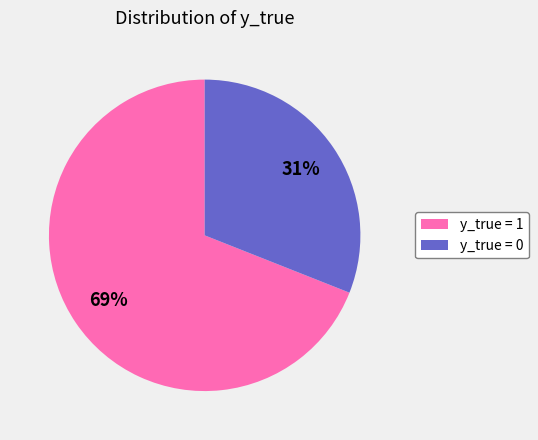

Approximately how many times larger is the value at y_true = 1 compared to y_true = 0?

2.2